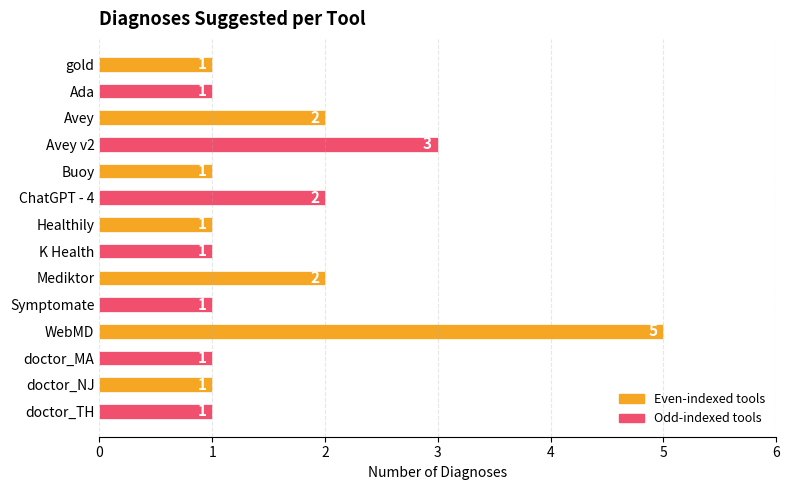

What is the maximum value shown in the chart?

5